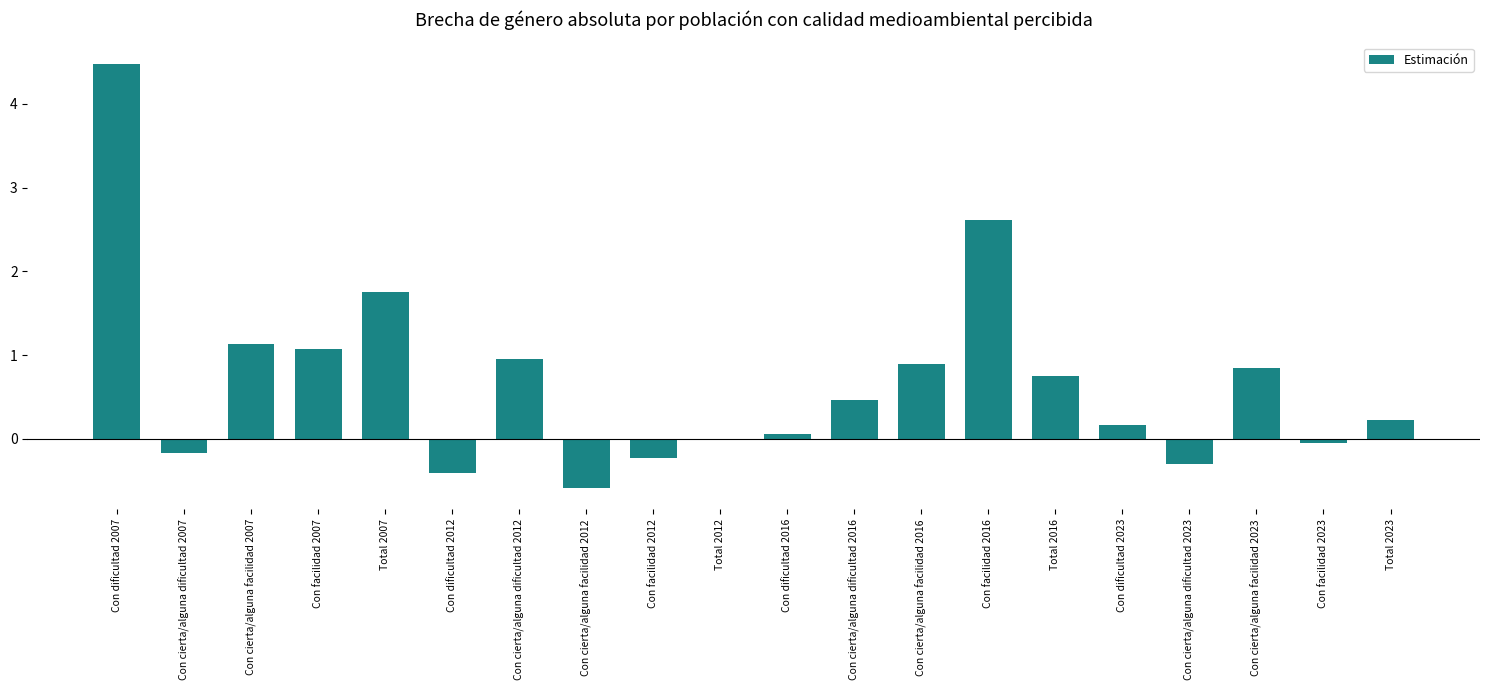

The chart shows a value of -0.0 at Total 2012. True or false?

True